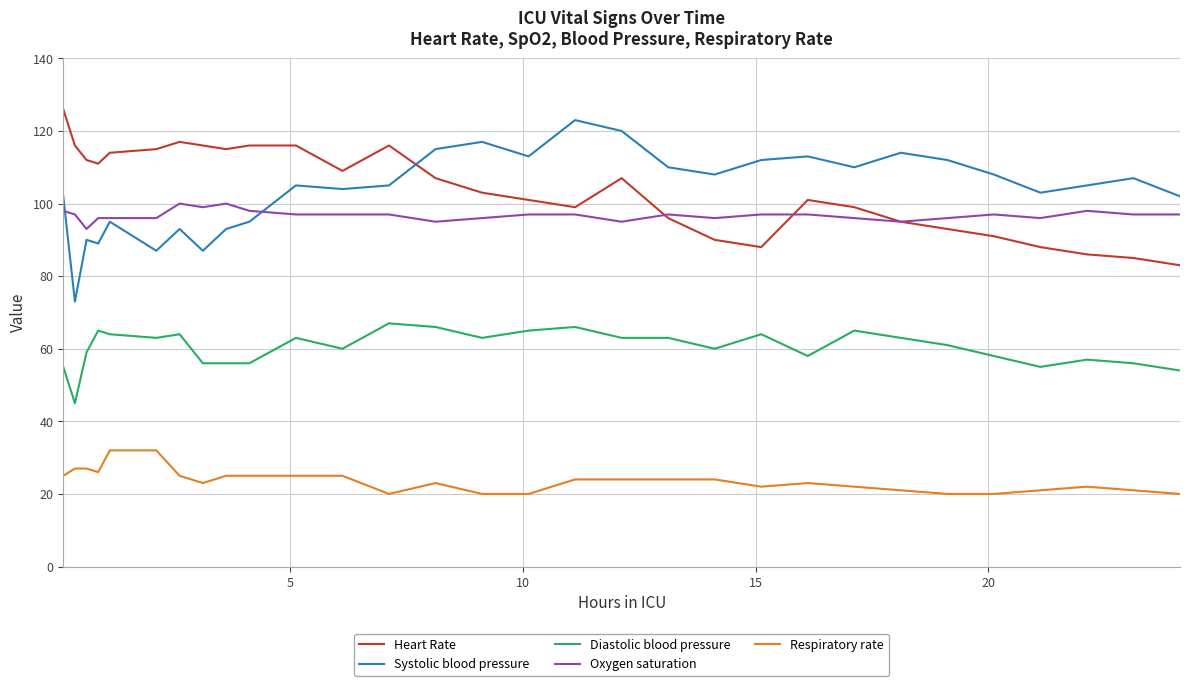

What is the maximum value shown in the chart?

126